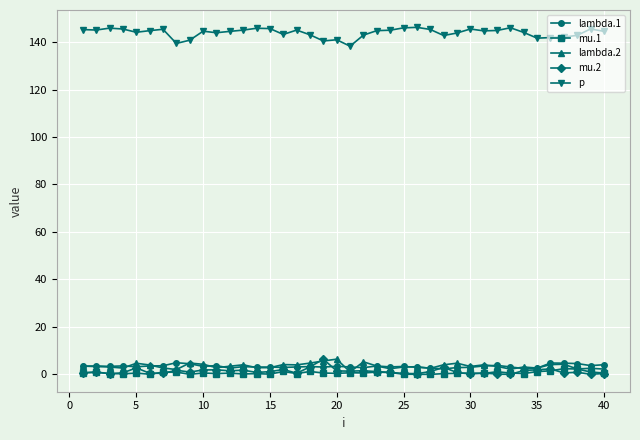

At how many categories does at least one series exceed 36?

40